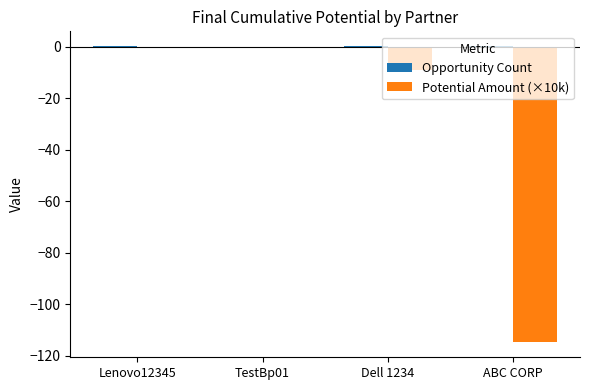

Are the bars horizontal?

No